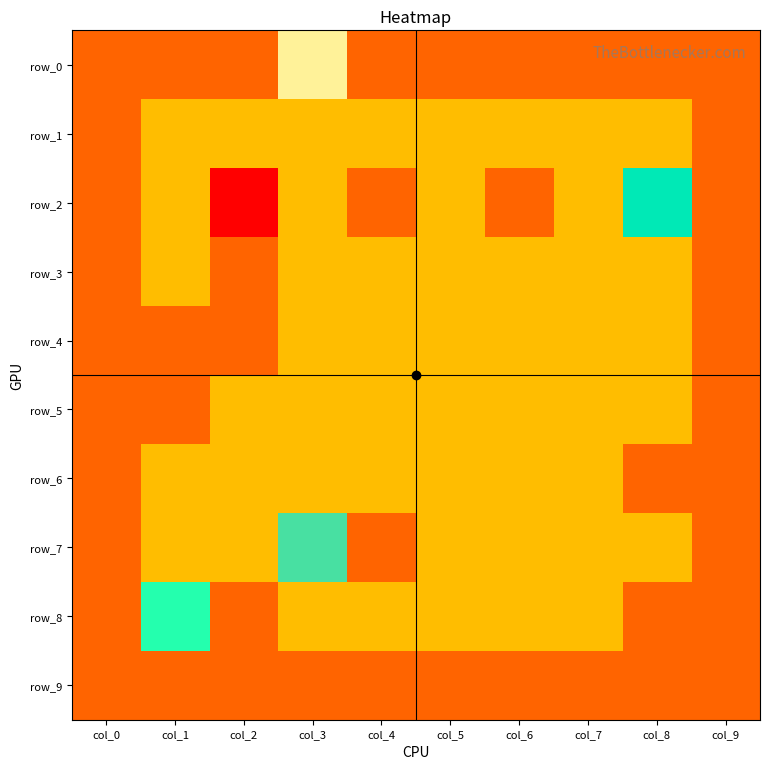

What is the difference between the maximum and minimum values in the row_3 series?

1